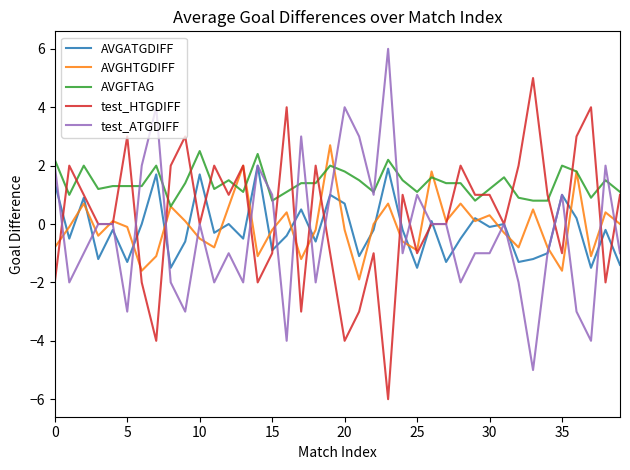

Which series has the largest total across all categories?

AVGFTAG